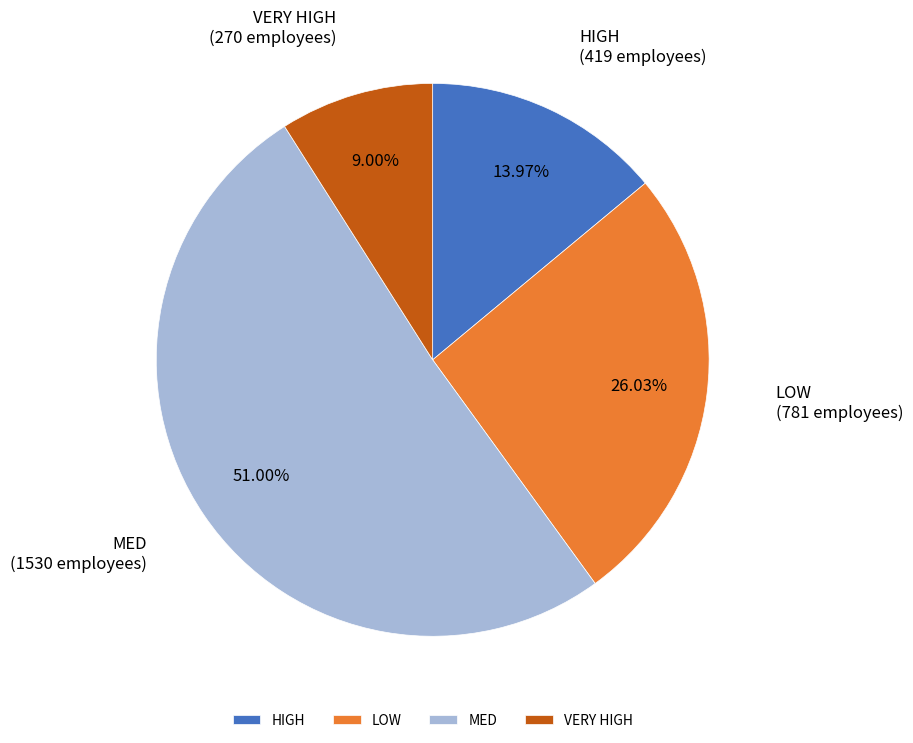

Does any single category account for the majority?

Yes